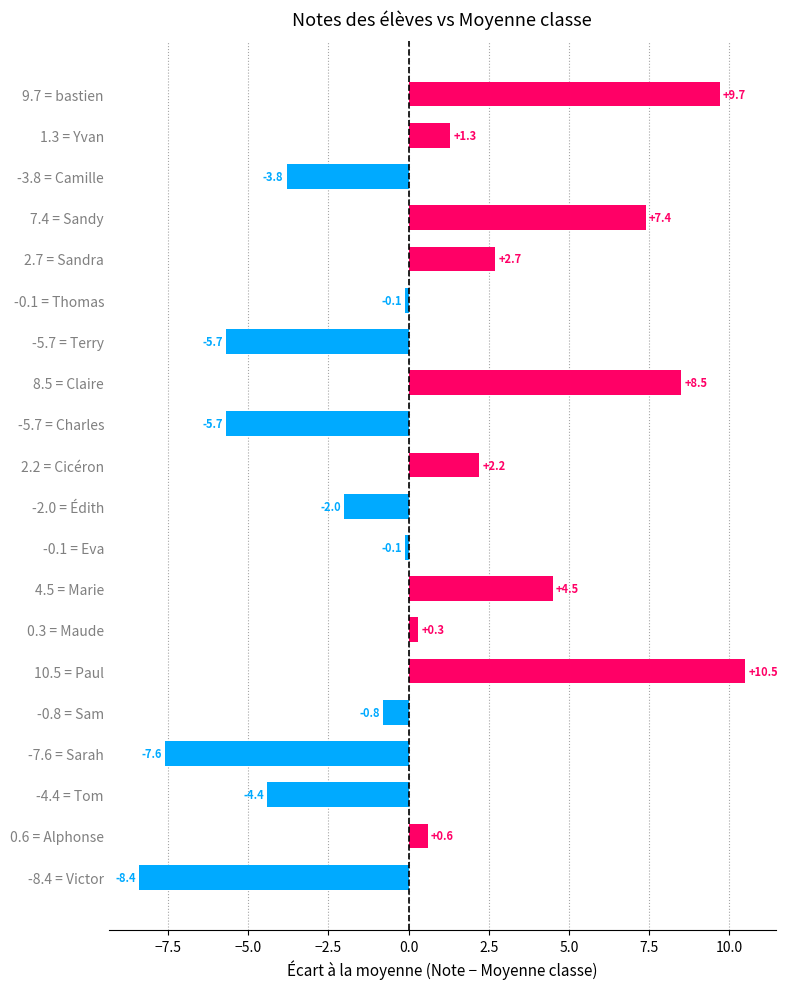

How many data points are above 0?

10